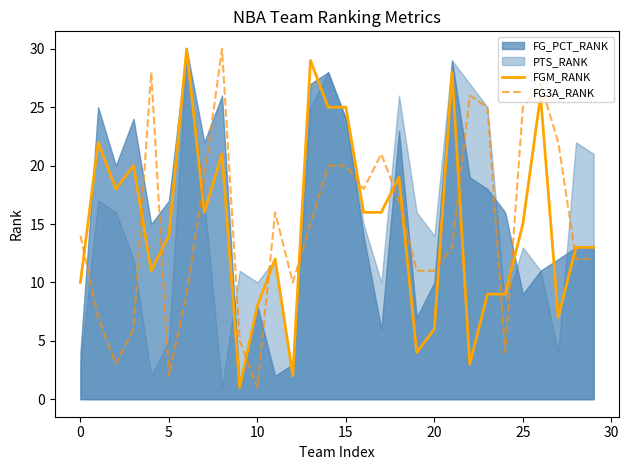

Which series has the widest spread of values?

FGM_RANK